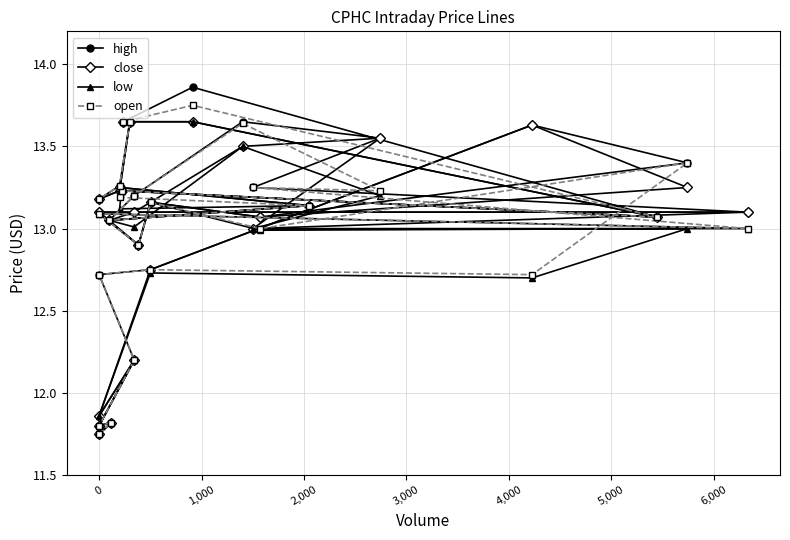

Which series has the largest range (max minus min)?

high